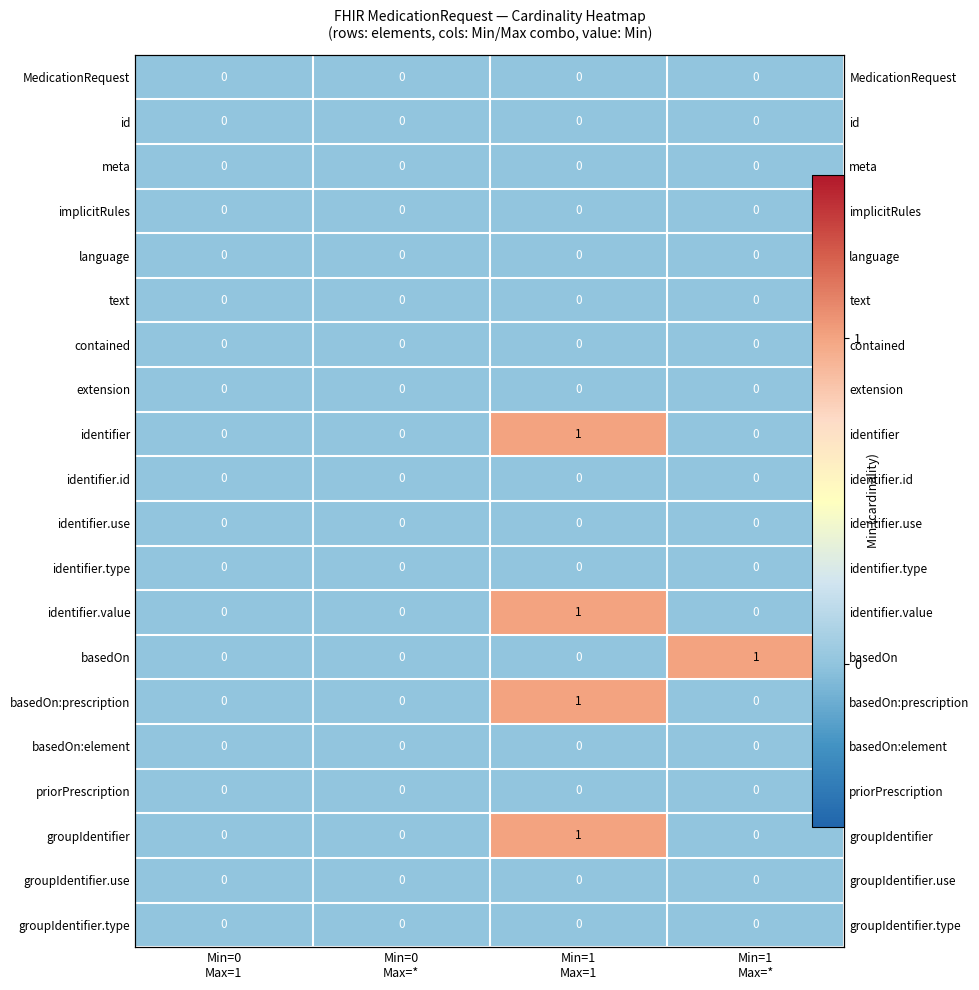

Which series changed the most between Min=0 Max=* and Min=1 Max=1?

identifier